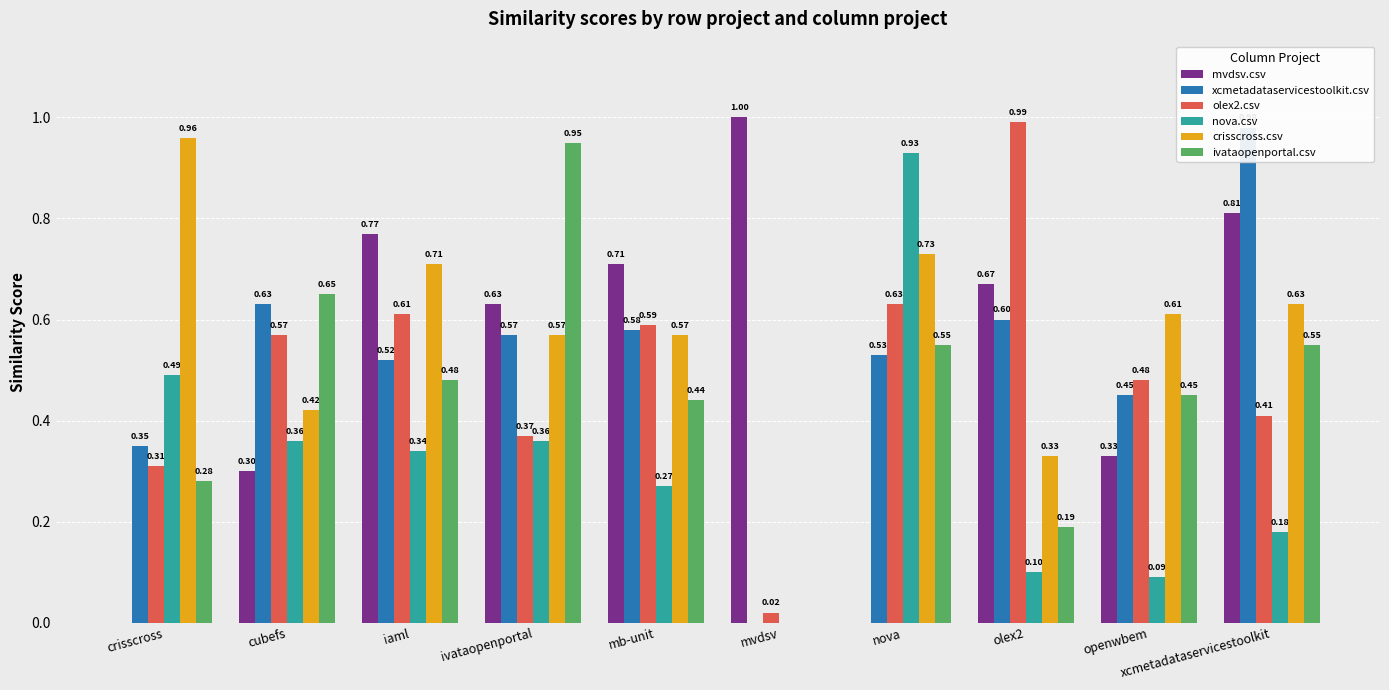

How many values in the xcmetadataservicestoolkit.csv series exceed 0?

9